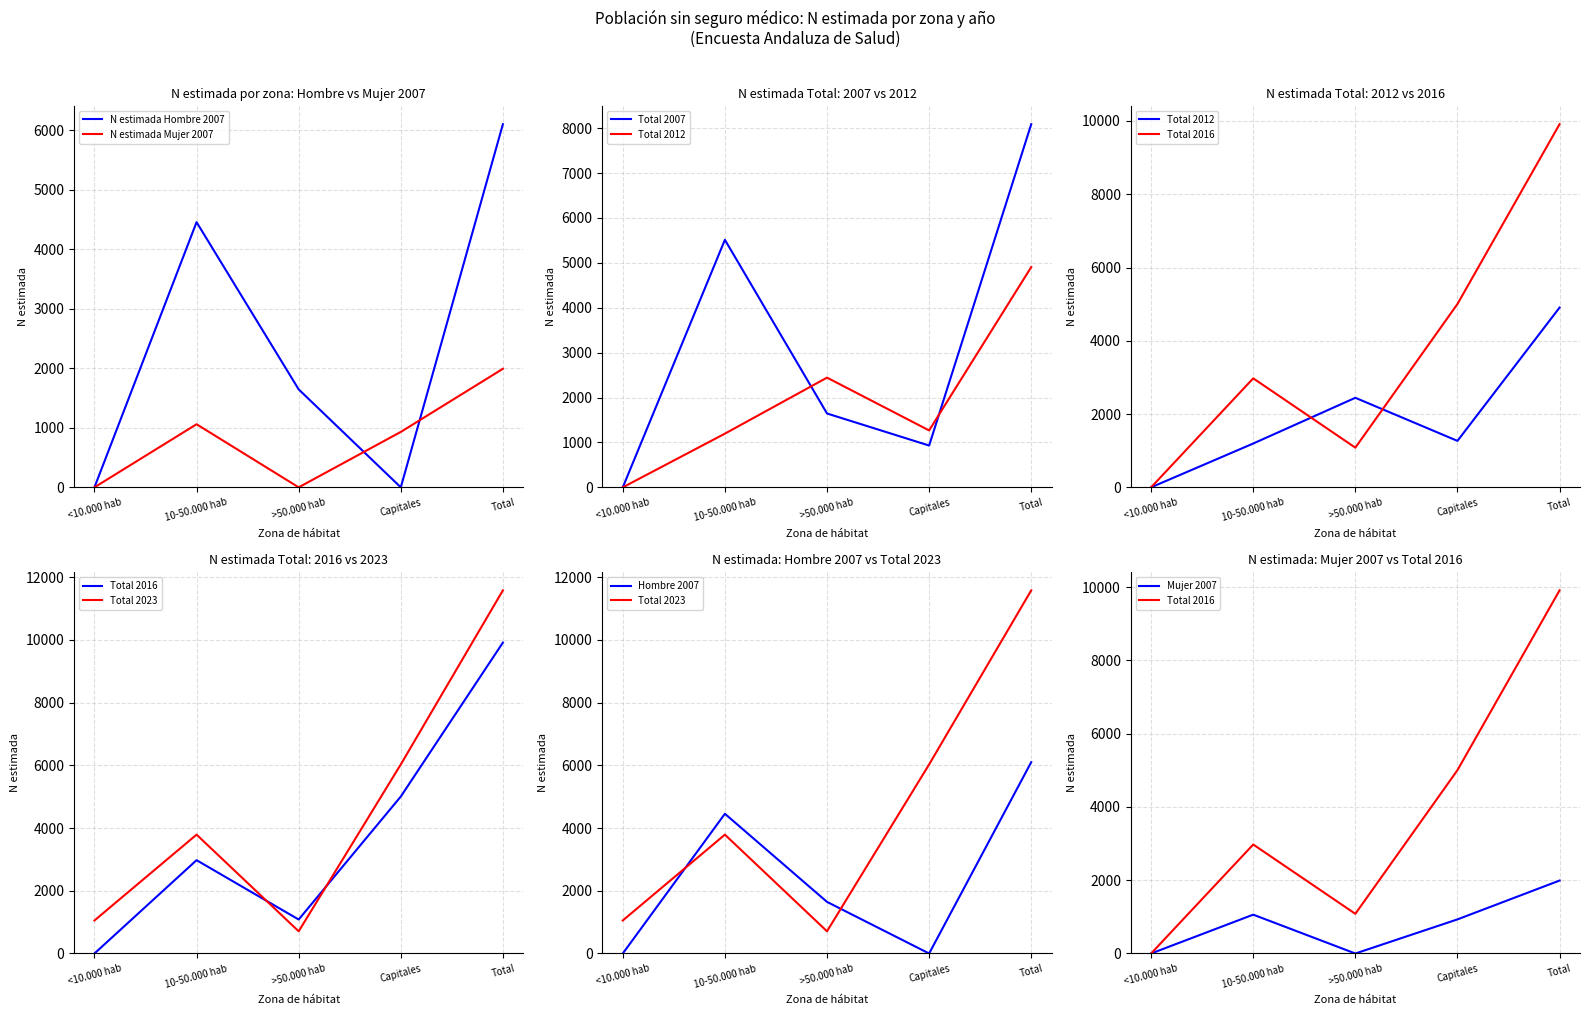

At which label does Total_2012 reach its peak?

Total